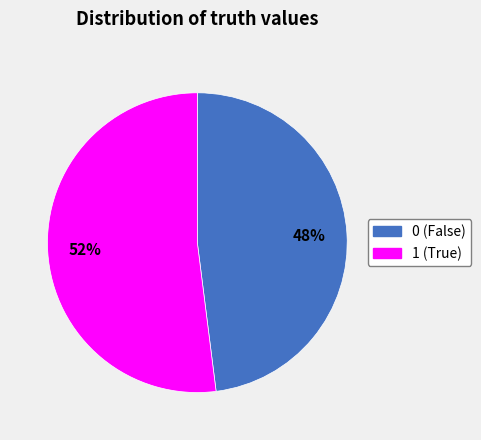

Does any single category account for the majority?

Yes